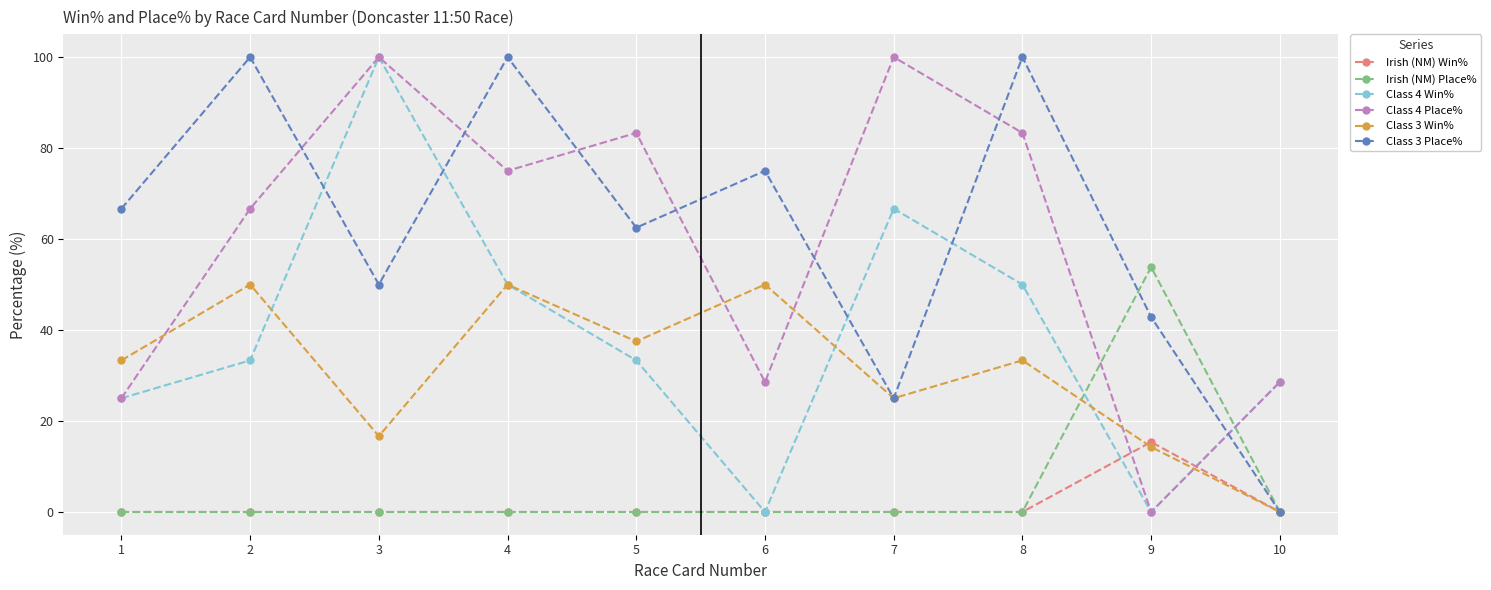

What are all the series names shown in the legend?

Irish (NM) Win%, Irish (NM) Place%, Class 4 Win%, Class 4 Place%, Class 3 Win%, Class 3 Place%